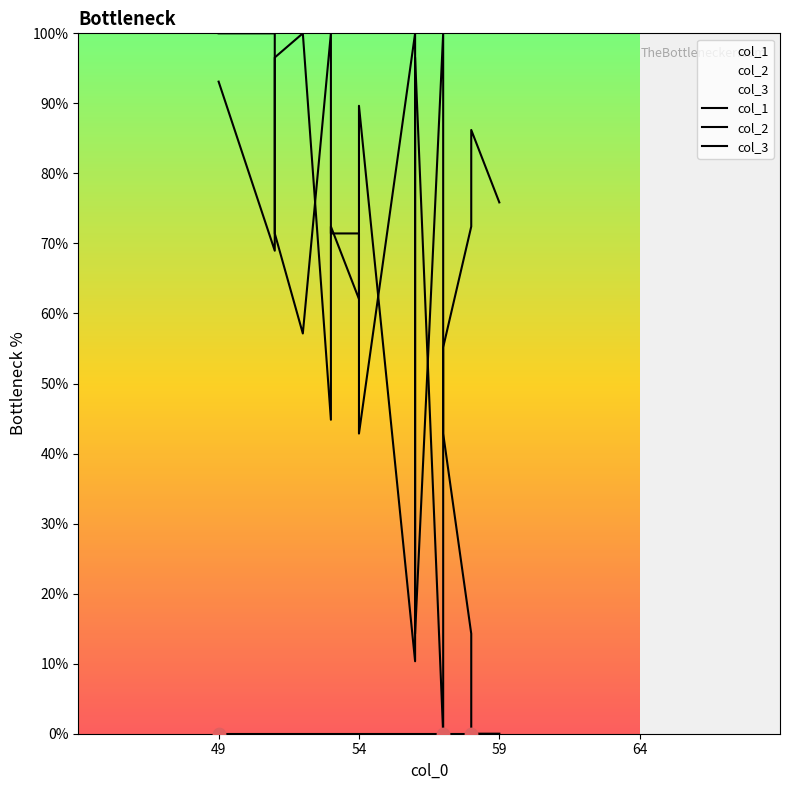

Which series has the largest Y range (max minus min)?

col_1